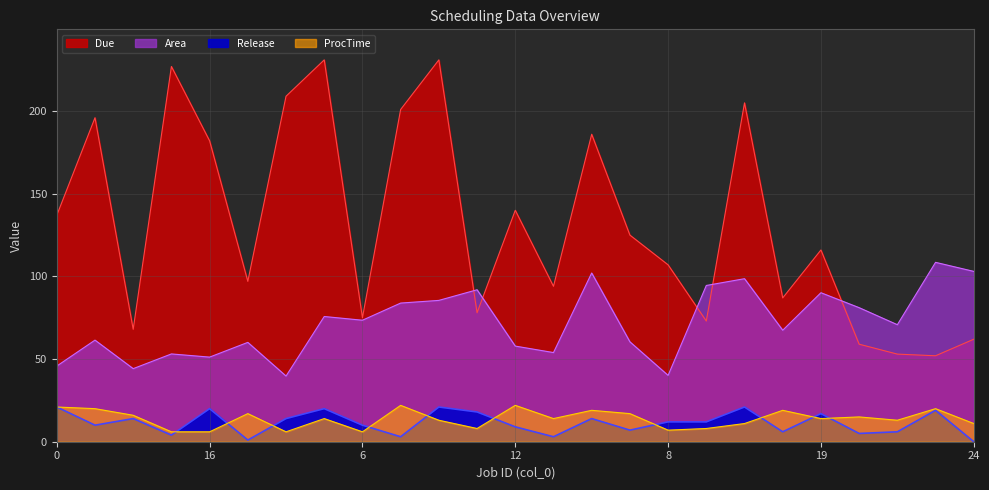

Does the chart display data point markers on the line(s)?

No